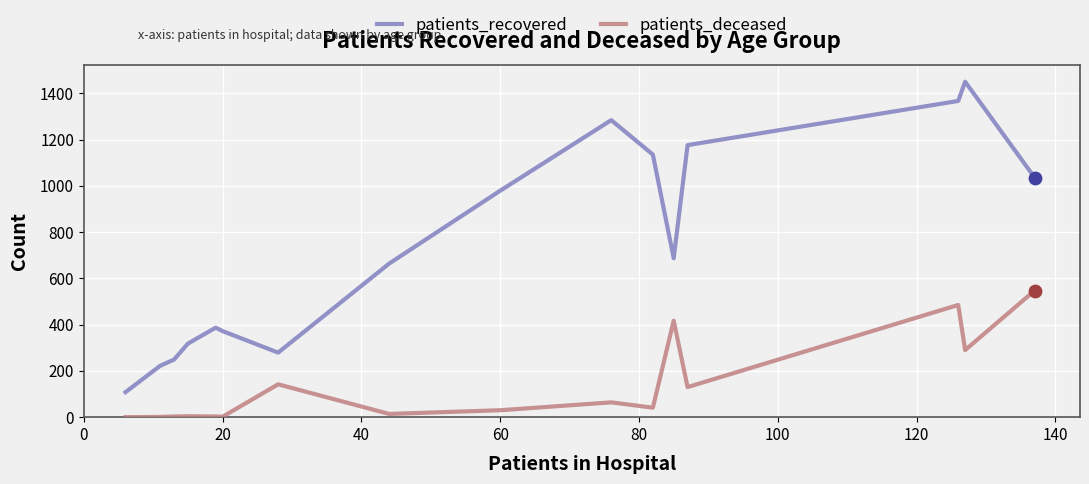

Which series has the widest spread of values?

patients_recovered